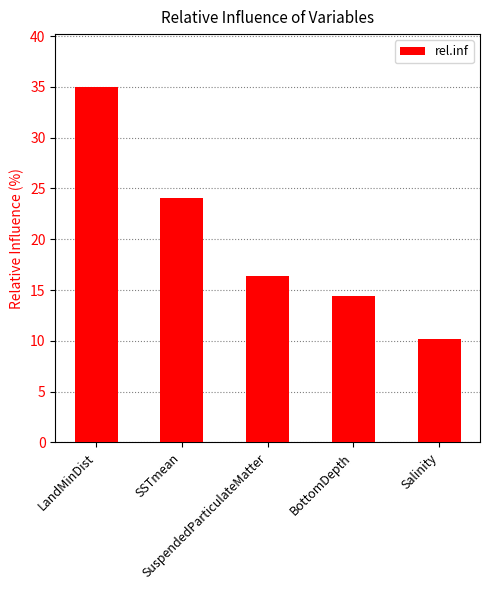

Which category has the highest value across all series?

LandMinDist